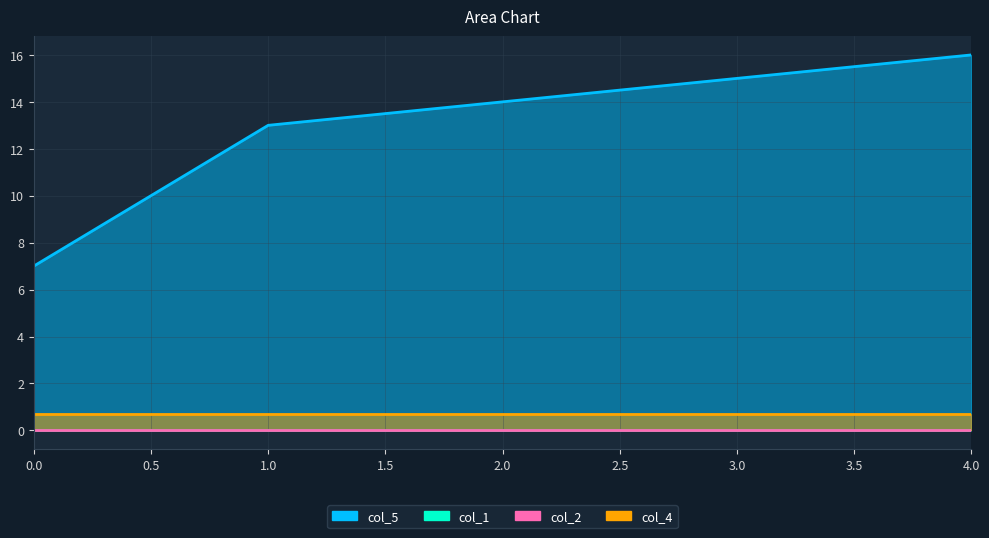

What is the spread (max minus min) of values at 0?

7.0